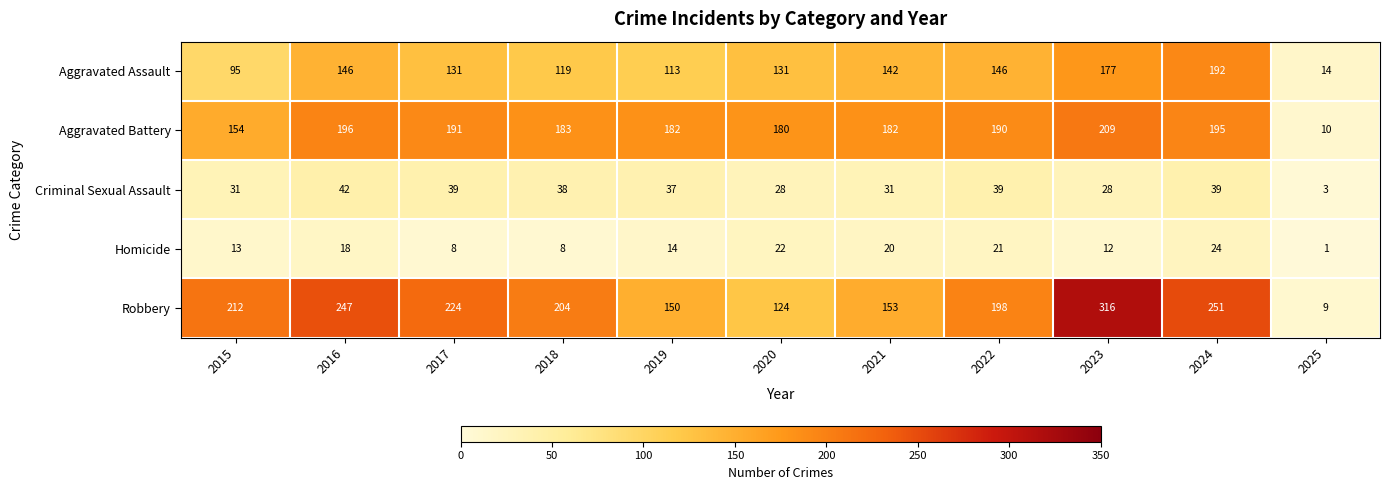

What is the total value across all series at 2018?

552